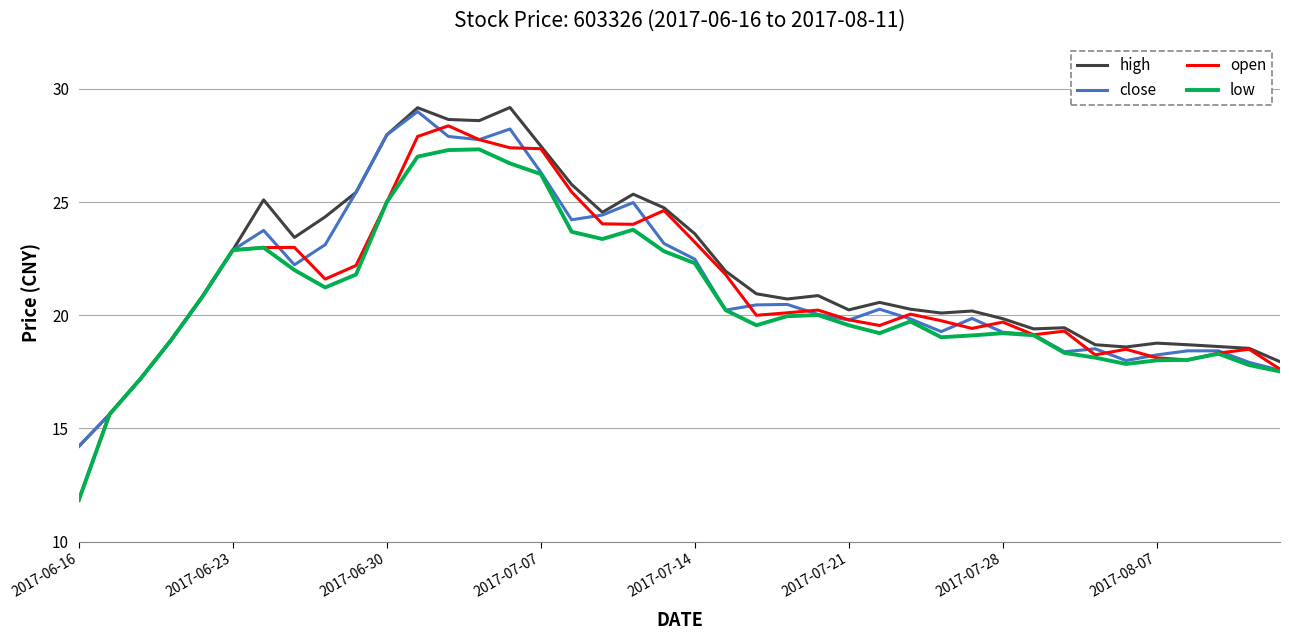

Which series has the widest spread of values?

open